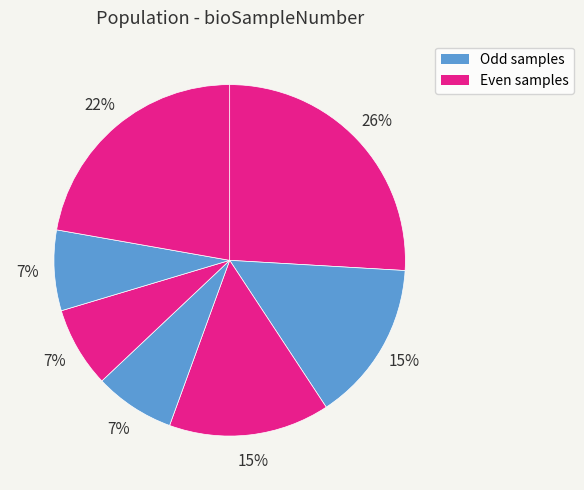

Count the number of slices in the pie.

7